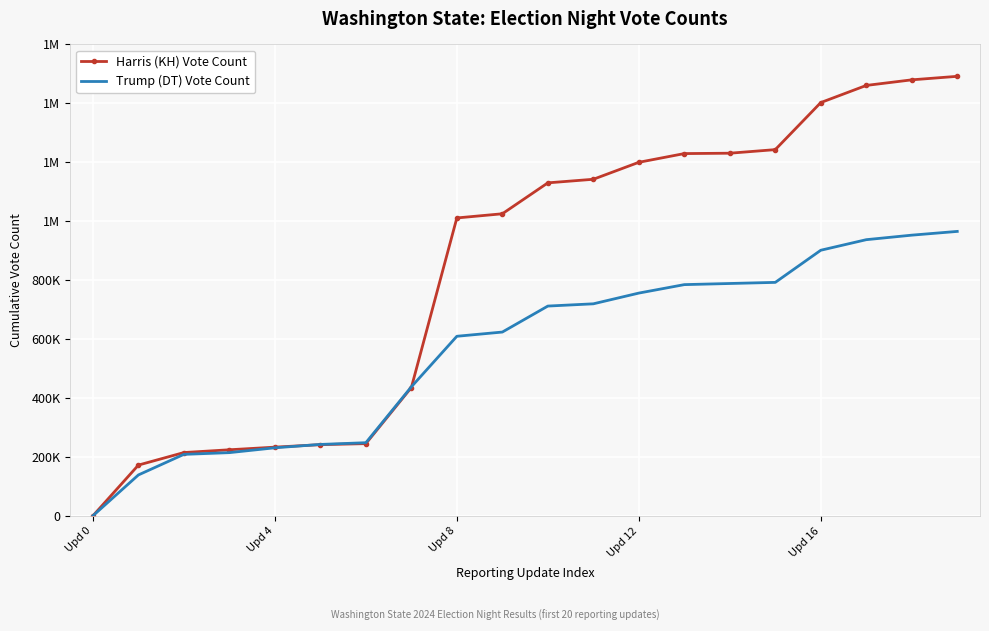

What are all the series names shown in the legend?

Harris (KH) Vote Count, Trump (DT) Vote Count